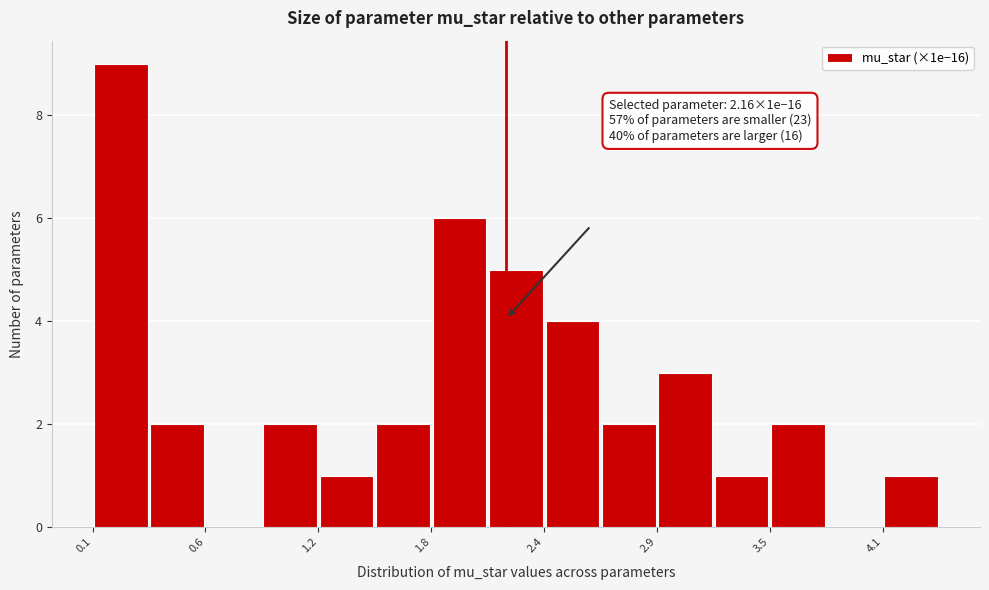

Around what value on the x-axis is the tallest bar? Give the approximate position of its centre, as read against the axis.

0.2